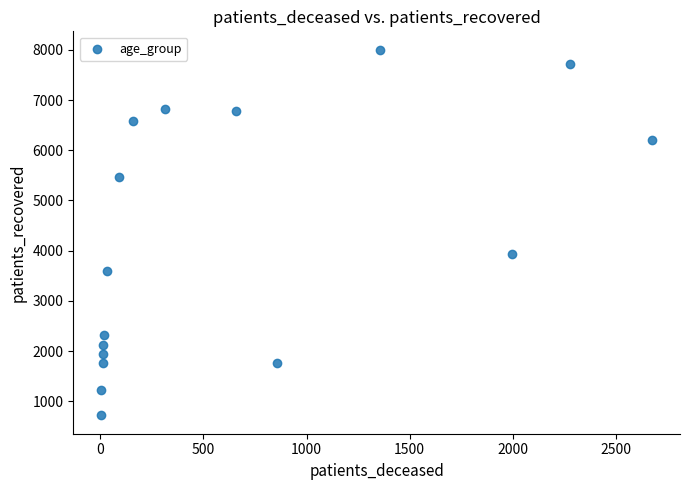

What Y value in the scatter plot is closest to 4362?

3931